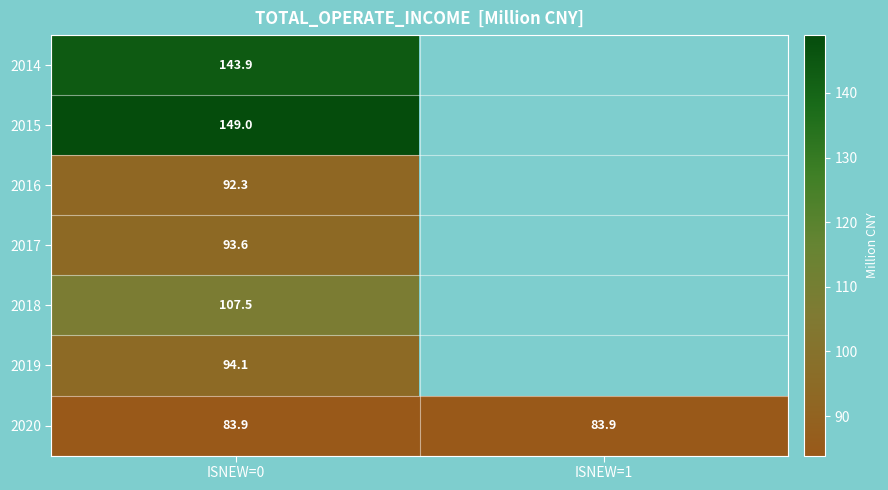

Which series has the largest range (max minus min)?

2014